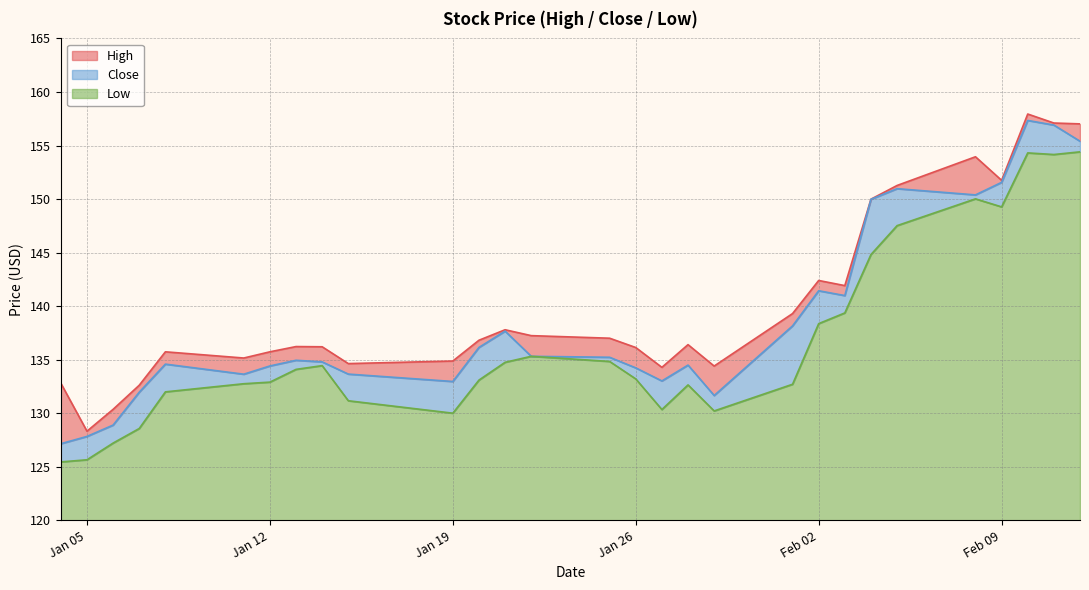

What is the difference between the maximum and minimum values in the Close series?

30.2